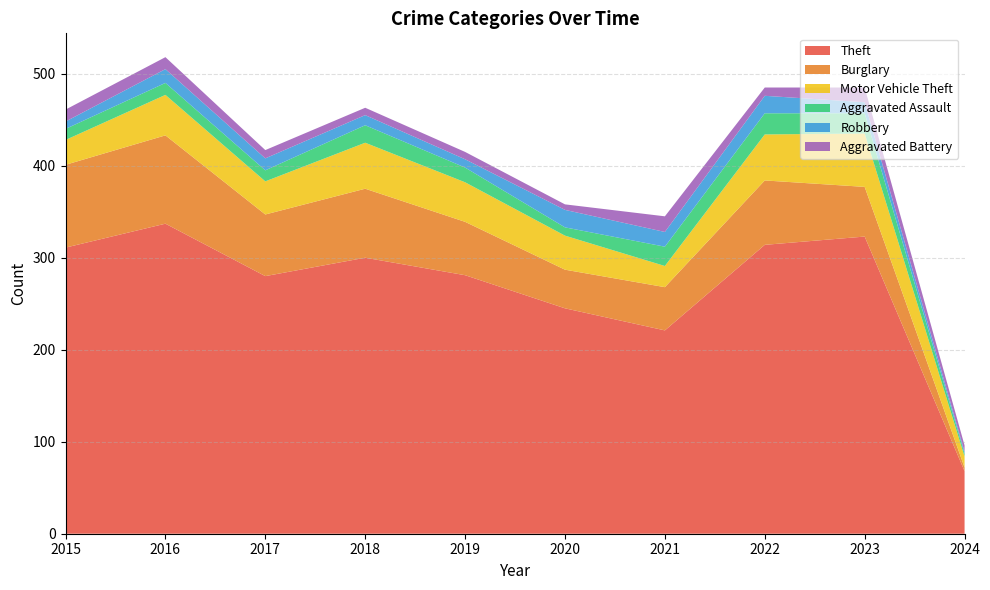

Reading right to left, transcribe all the data shown in this chart.

Theft: 68	323	314	221	245	281	300	280	337	311
Burglary: 4	54	70	47	42	58	75	67	96	90
Motor Vehicle Theft: 12	58	50	23	37	43	50	36	44	27
Aggravated Assault: 3	22	23	21	9	16	19	12	13	12
Robbery: 2	12	19	16	19	9	11	13	15	8
Aggravated Battery: 7	16	9	17	6	8	8	9	13	13